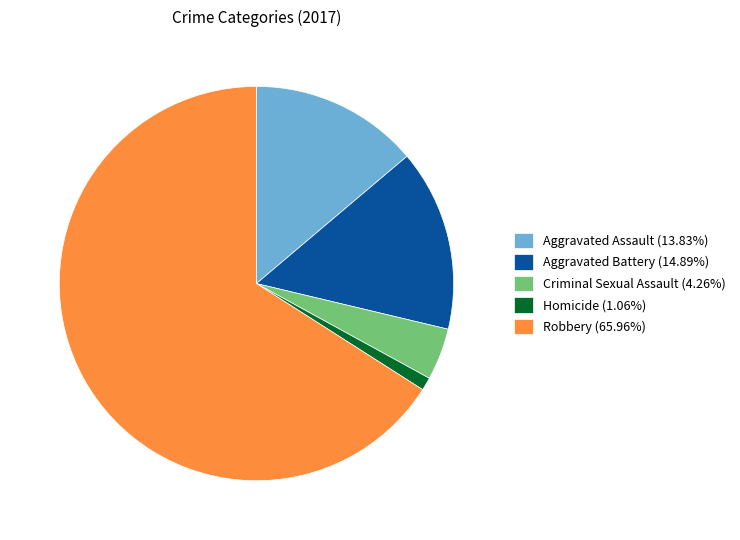

Combined, do Robbery (65.96%) and Aggravated Battery (14.89%) account for over 50%?

Yes